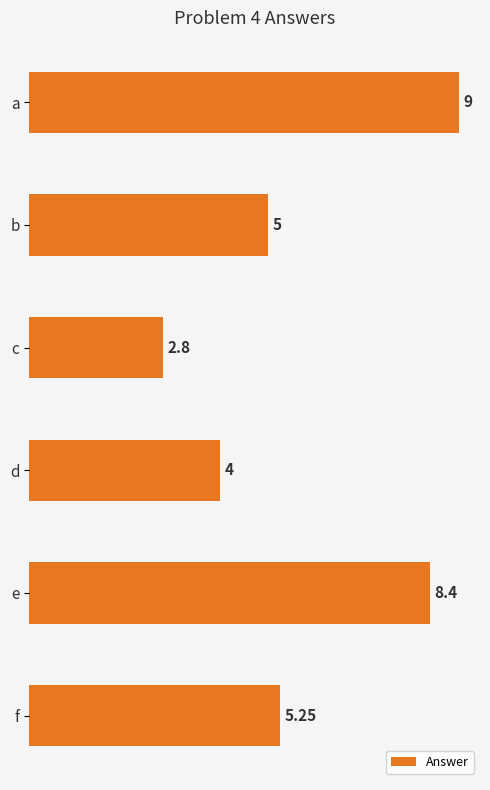

What is the ratio of the value at d to the value at f?

0.8